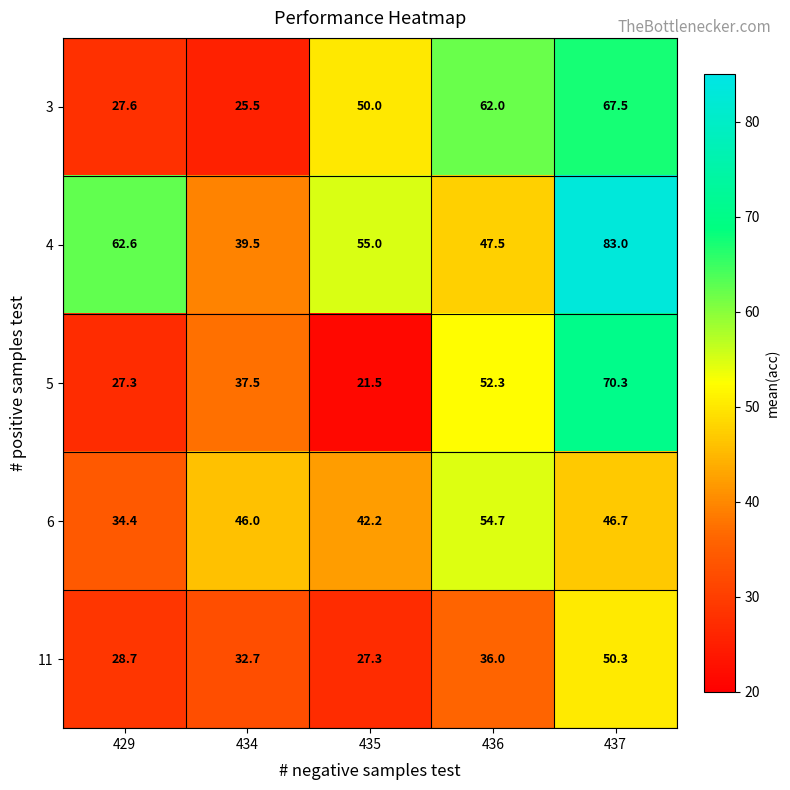

Which series has the largest total across all categories?

4